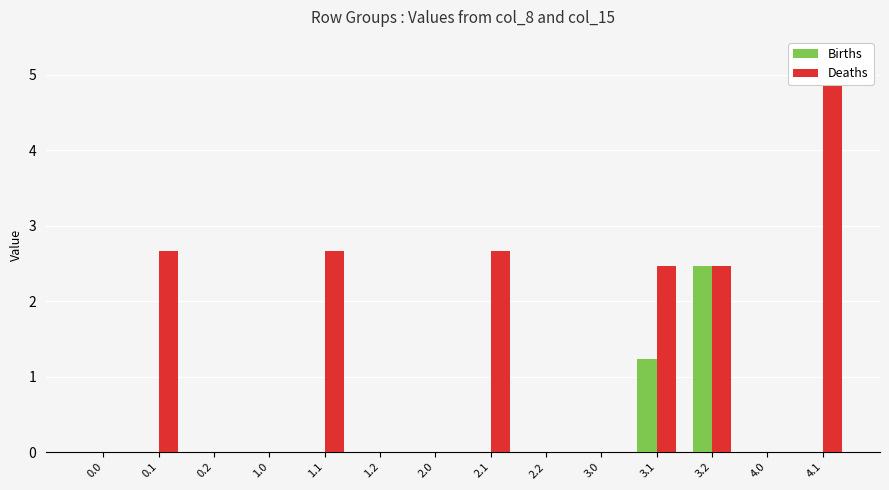

Where is Deaths nearest to the value 2?

3.1